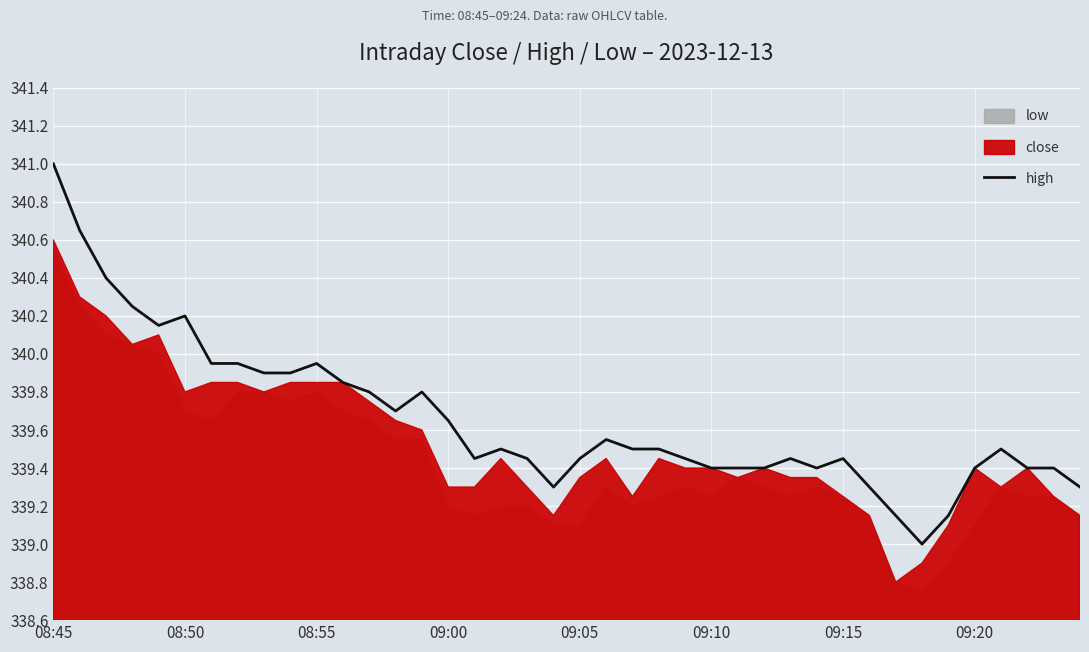

What is the highest value of the high series?

341.0